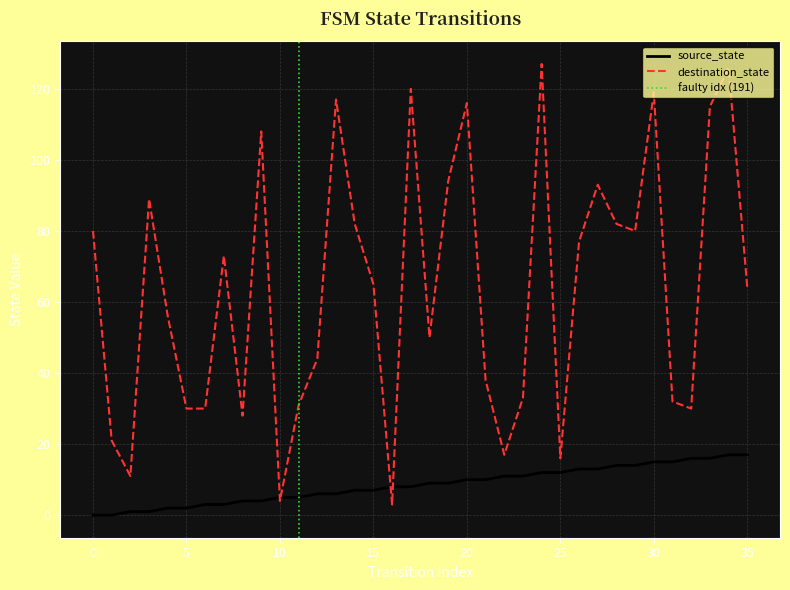

How many lines are shown in the chart?

2